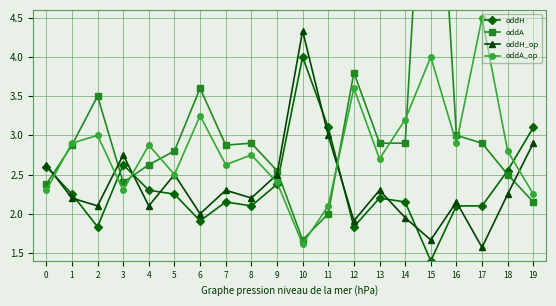

What is the maximum value for oddA?

8.5